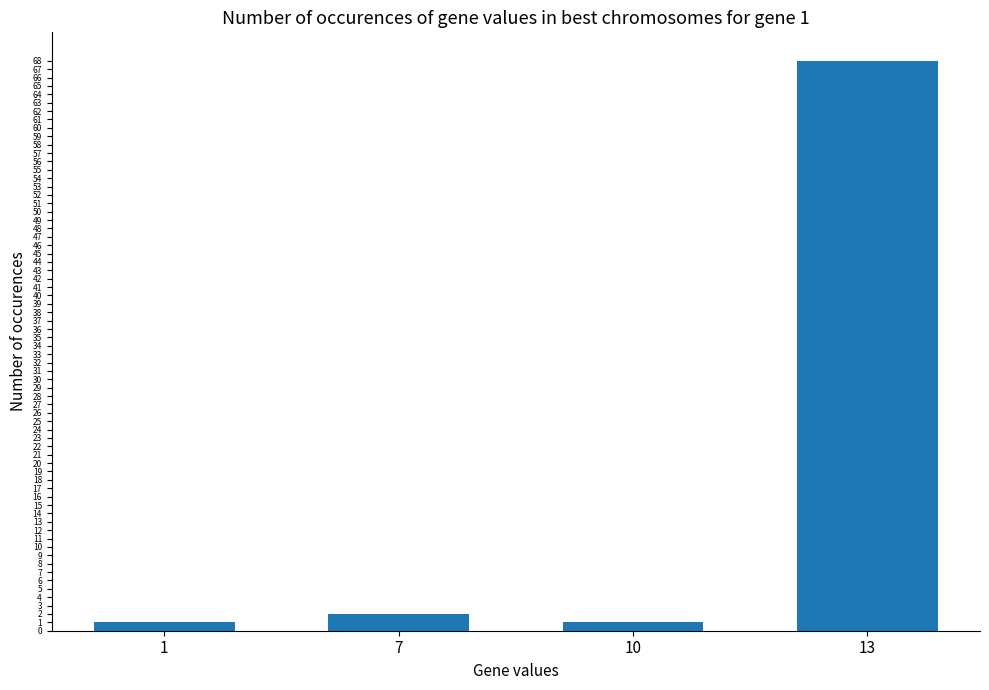

What is the change in value from 7 to 13?

+66